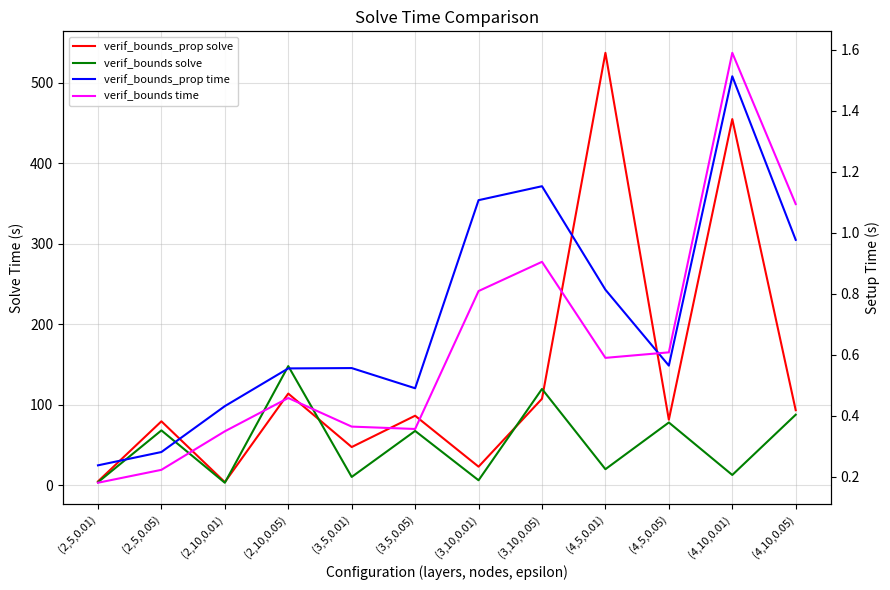

Which category has the lowest value in the verif_bounds_prop solve series?

(2,10,0.01)